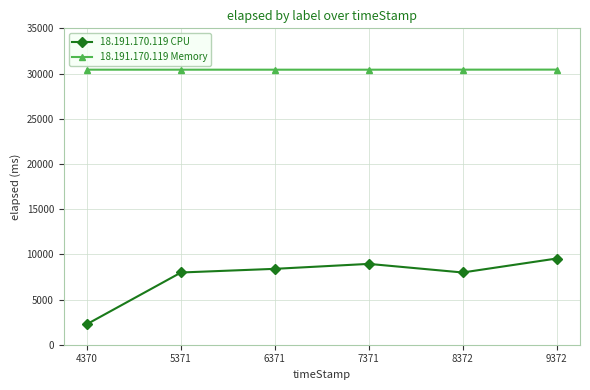

Is it true that 18.191.170.119 Memory equals 7013 at 6371?

False